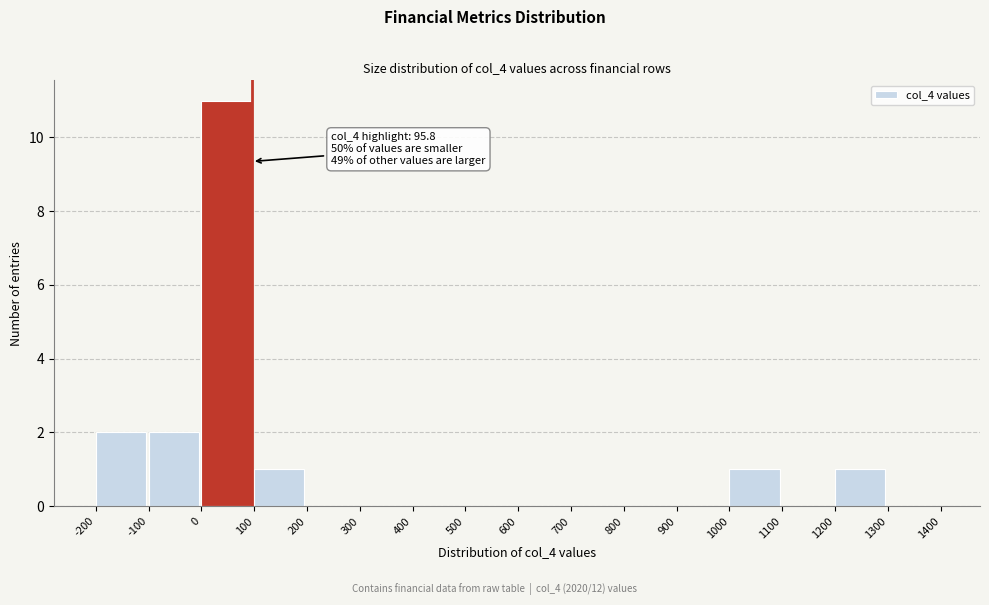

Which range on the x-axis has the tallest bar?

0 to 100